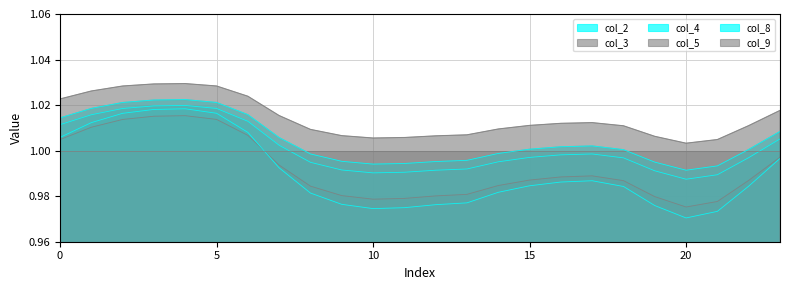

How many data points does each series have?

24